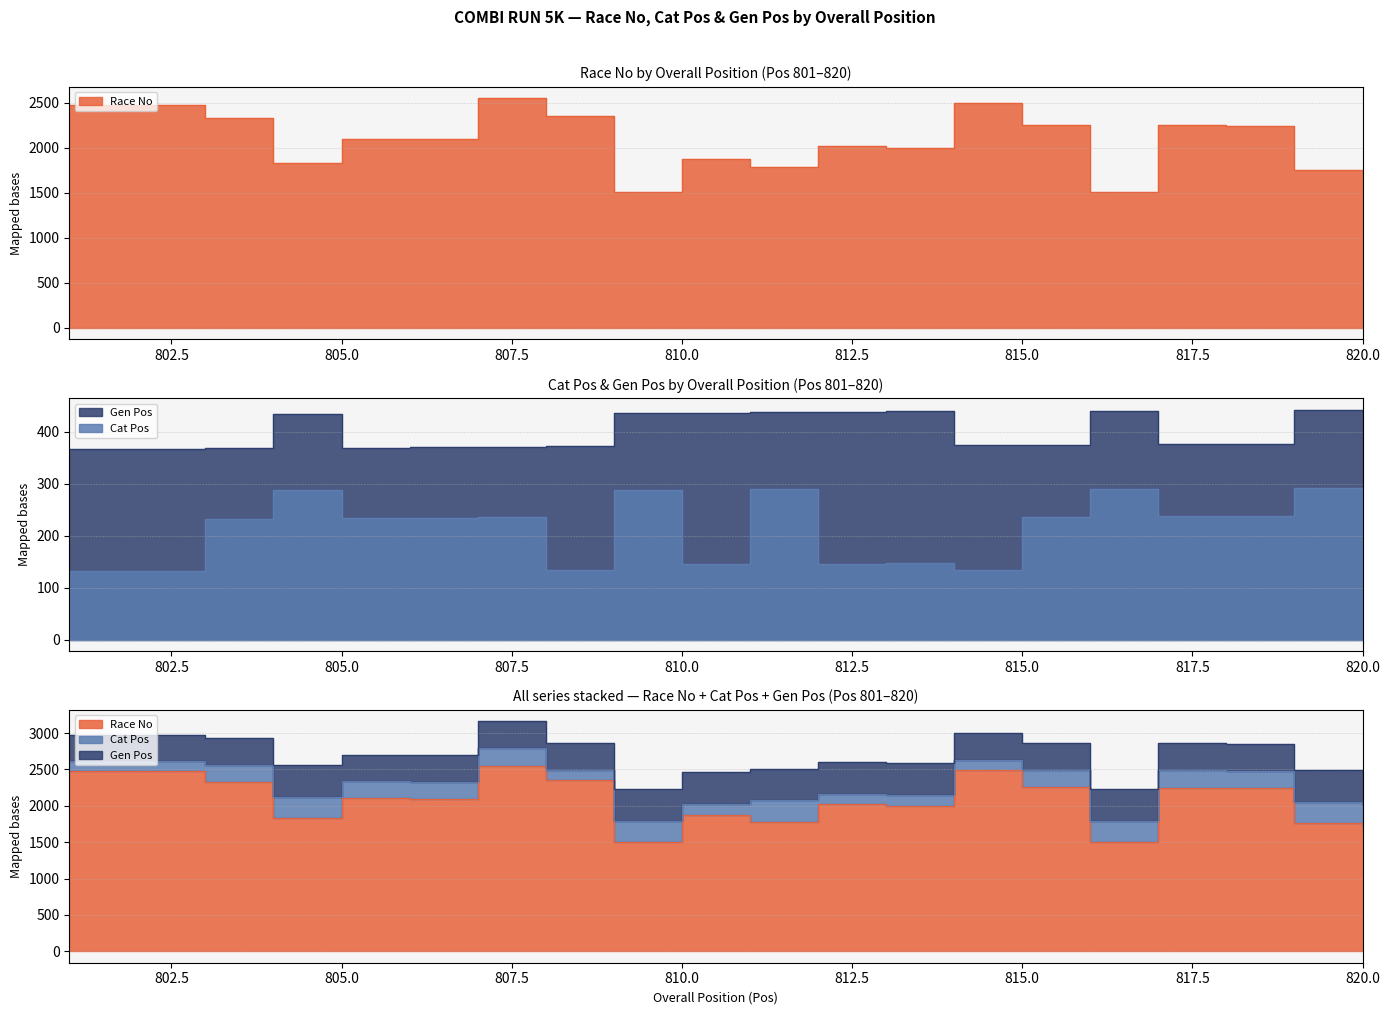

True or false: Gen Pos has a value of 107 at 810.

False